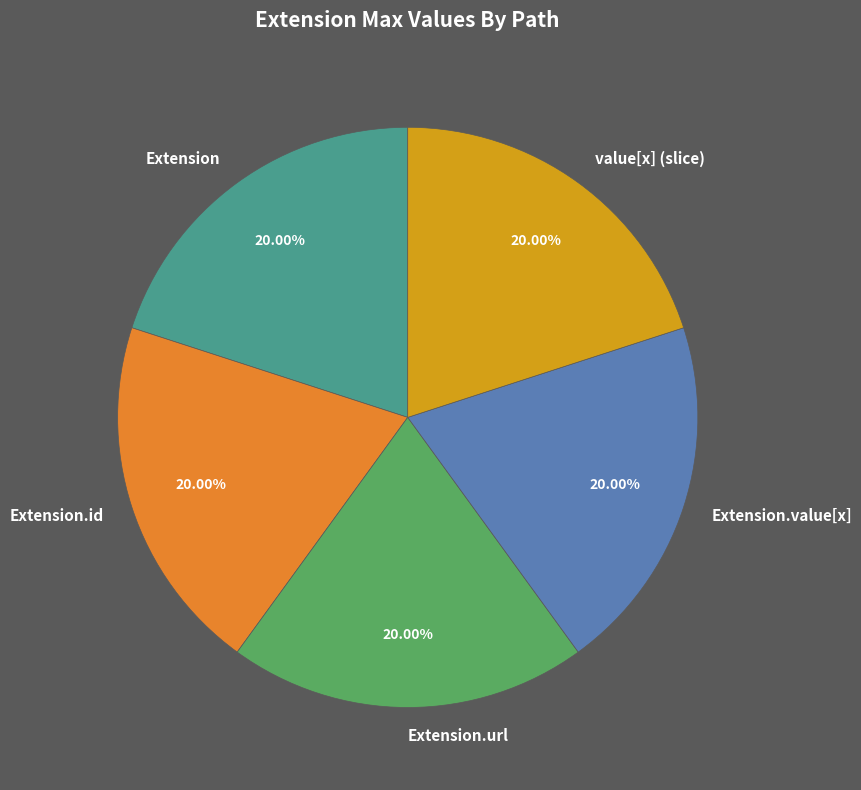

Is it true that Extension is 12% of the pie?

False